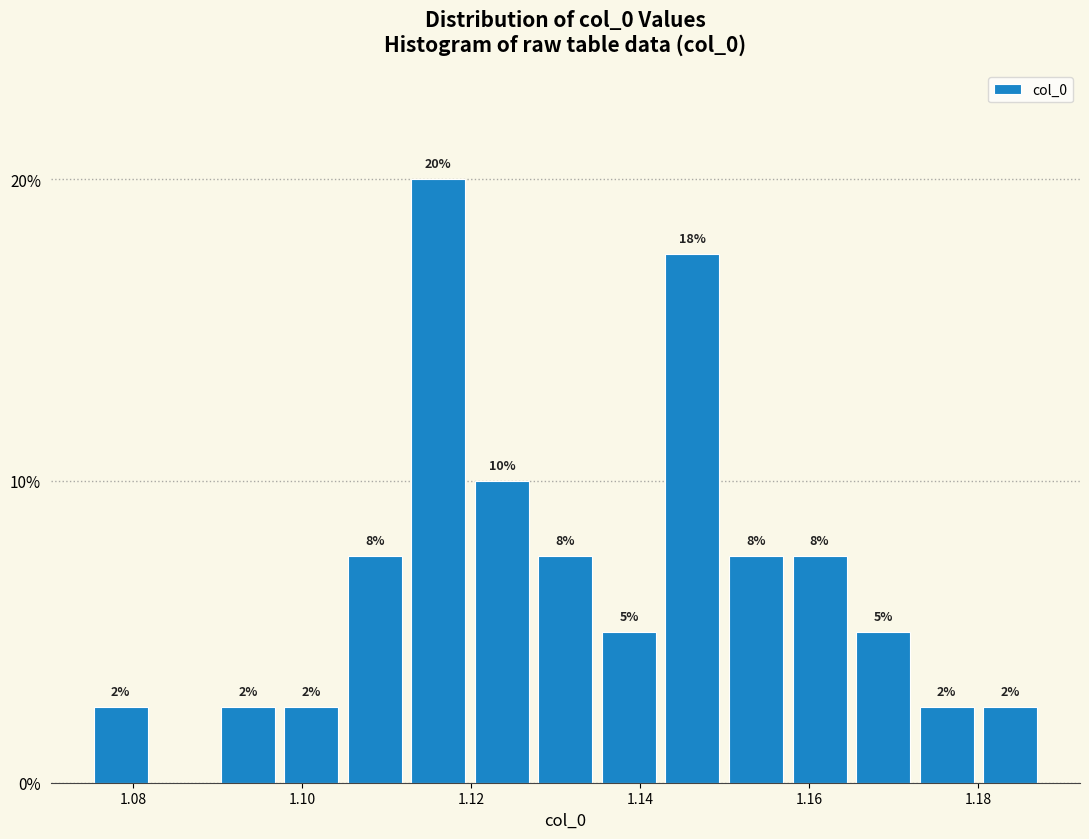

Read against the x-axis, roughly where is the centre of the tallest bar?

1.116